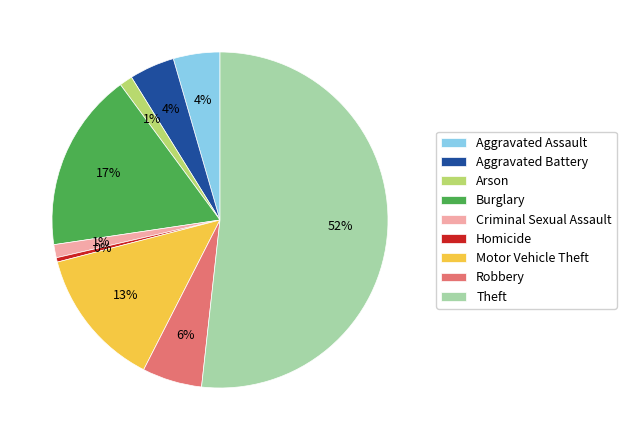

Which category accounts for the majority?

Theft